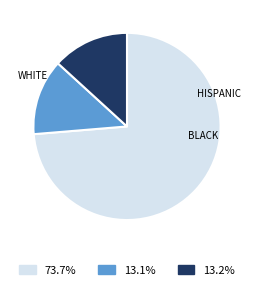

Combined, do 73.7% and 13.1% account for over 50%?

Yes